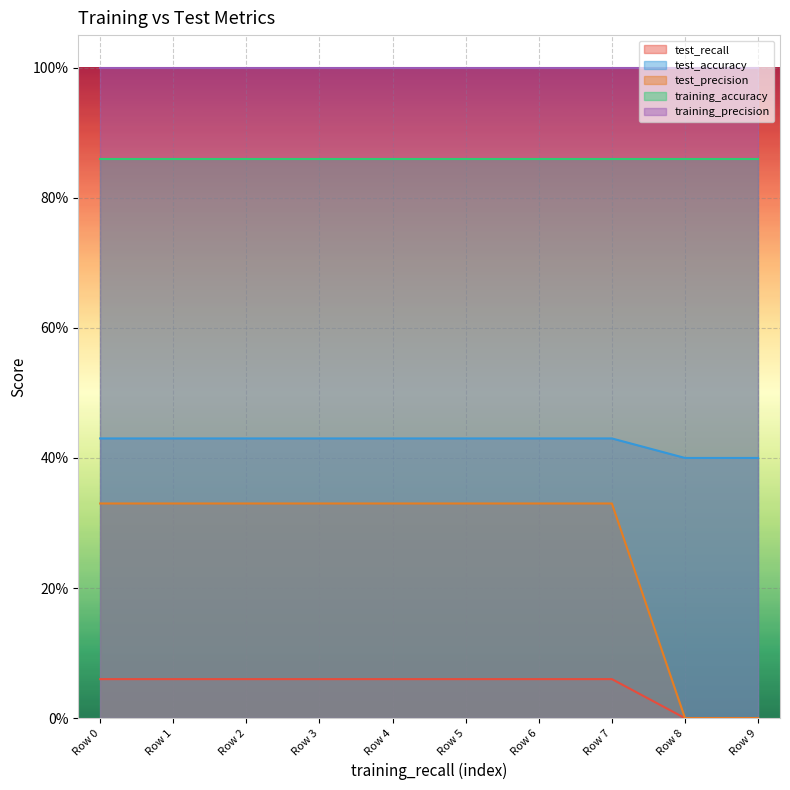

Which series has the largest range (max minus min)?

test_precision